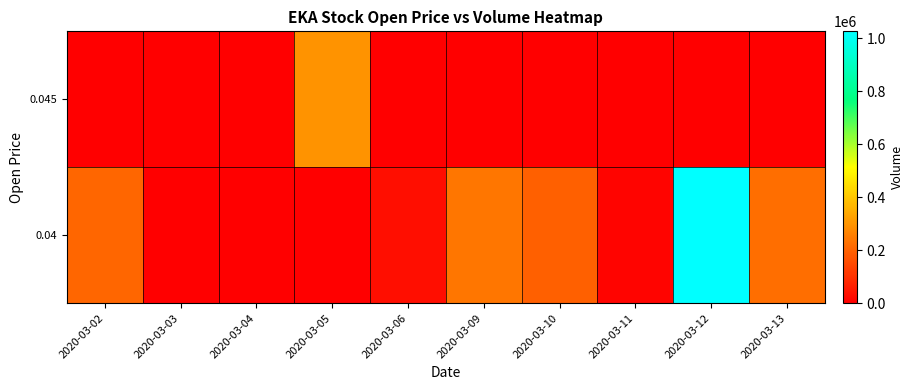

Which category has the highest value across all series?

2020-03-12